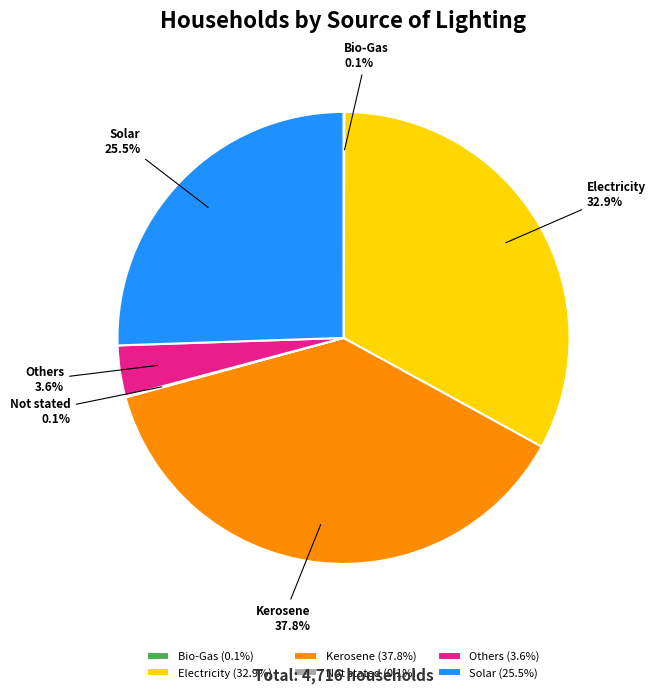

Approximately how many times larger is the value at Kerosene compared to Solar?

1.5